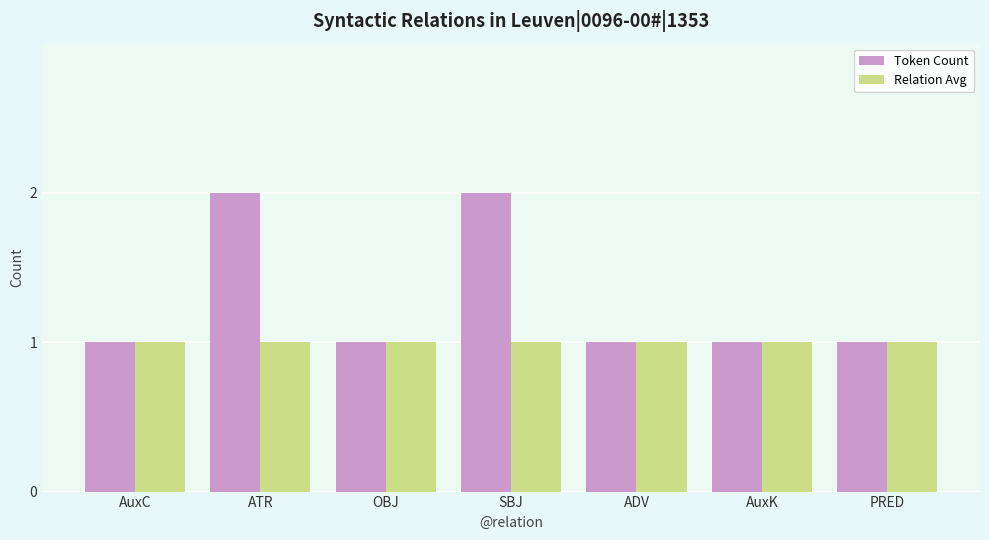

True or false: Token Count has a value of 1 at SBJ.

False